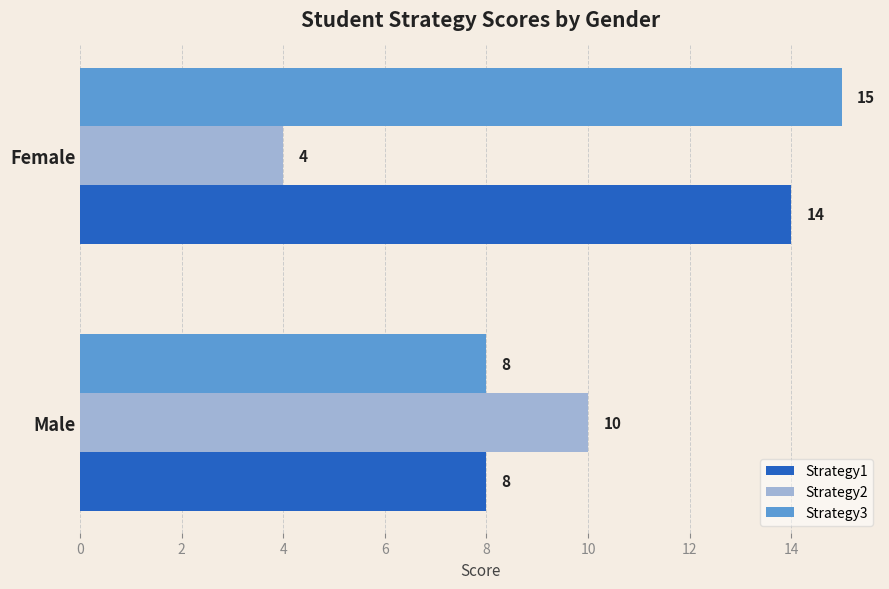

What is the maximum value for Strategy1?

14